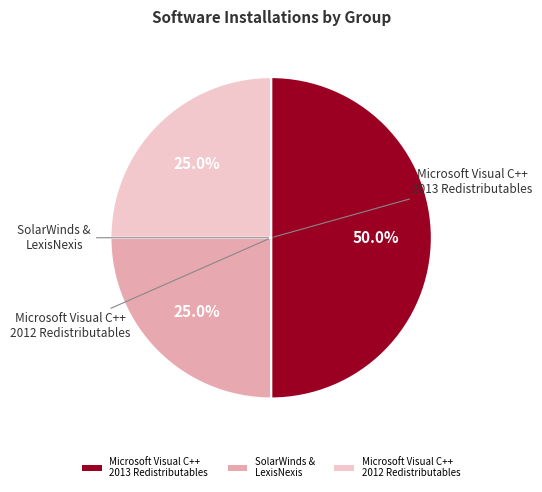

Does SolarWinds & LexisNexis account for over 50% of the chart?

No